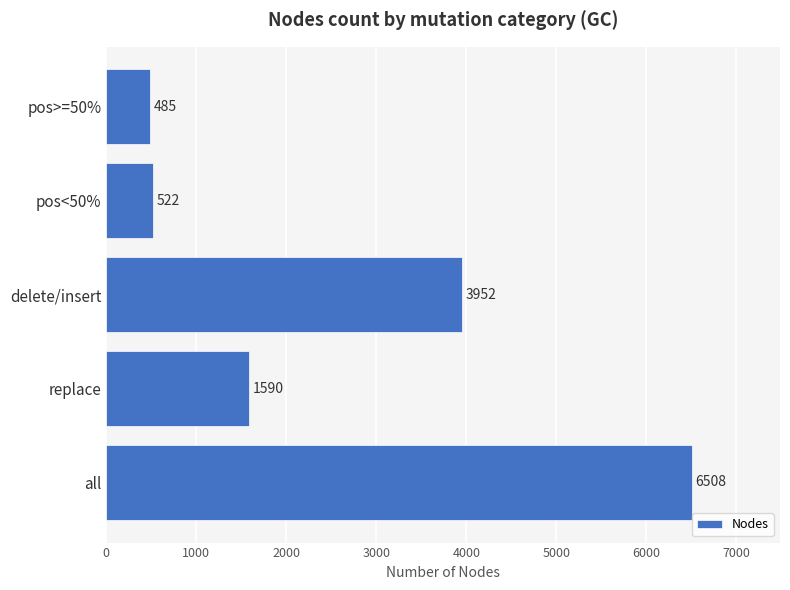

How many bars are there in total?

5